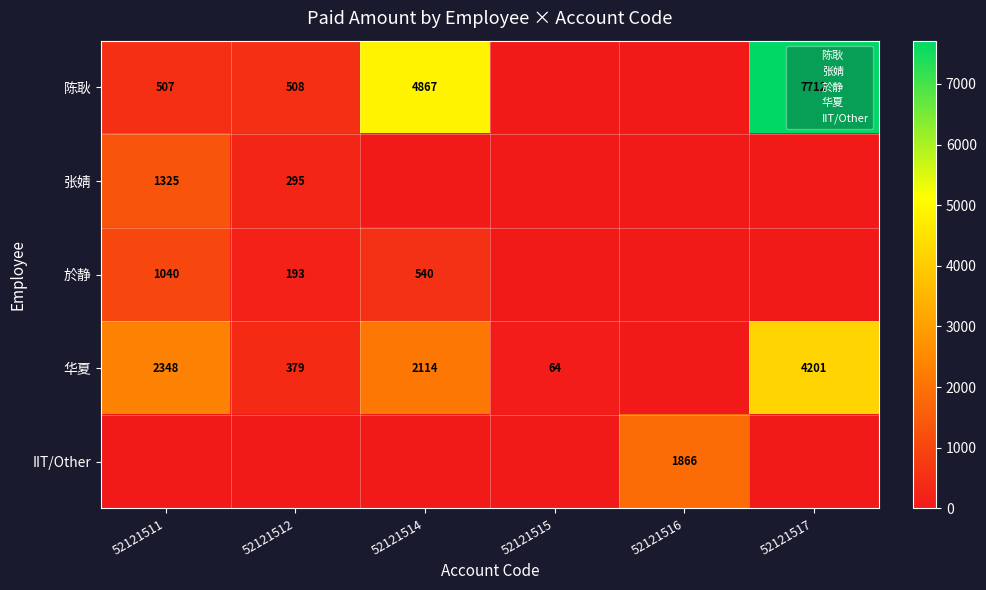

Is it true that IIT/Other equals 6.3 at 52121516?

False